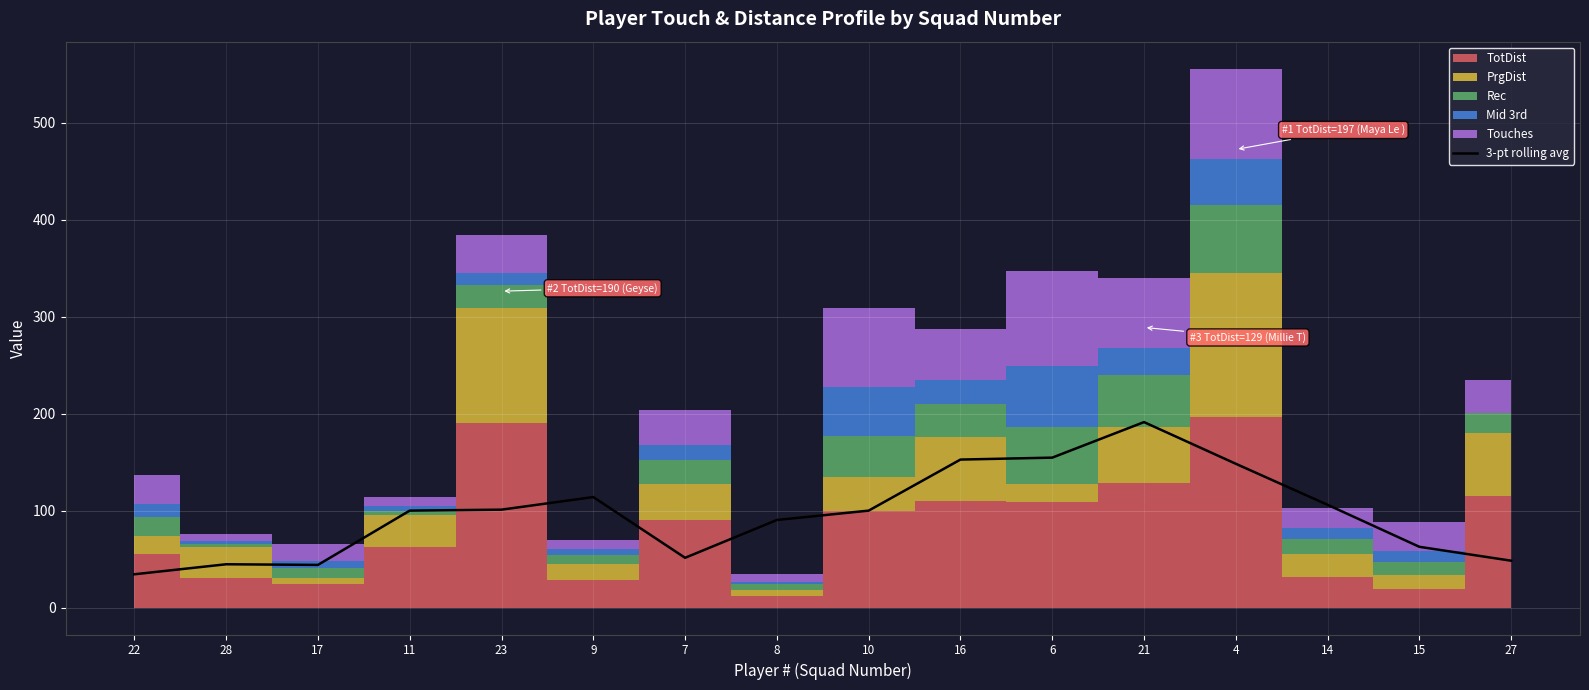

Reading left to right, extract all data points from this chart.

22=34.3	28=44.7	17=44.0	11=100.0	23=101.0	9=114.0	7=51.3	8=90.3	10=100.0	16=152.7	6=154.7	21=191.3	4=148.3	14=106.0	15=62.7	27=48.3